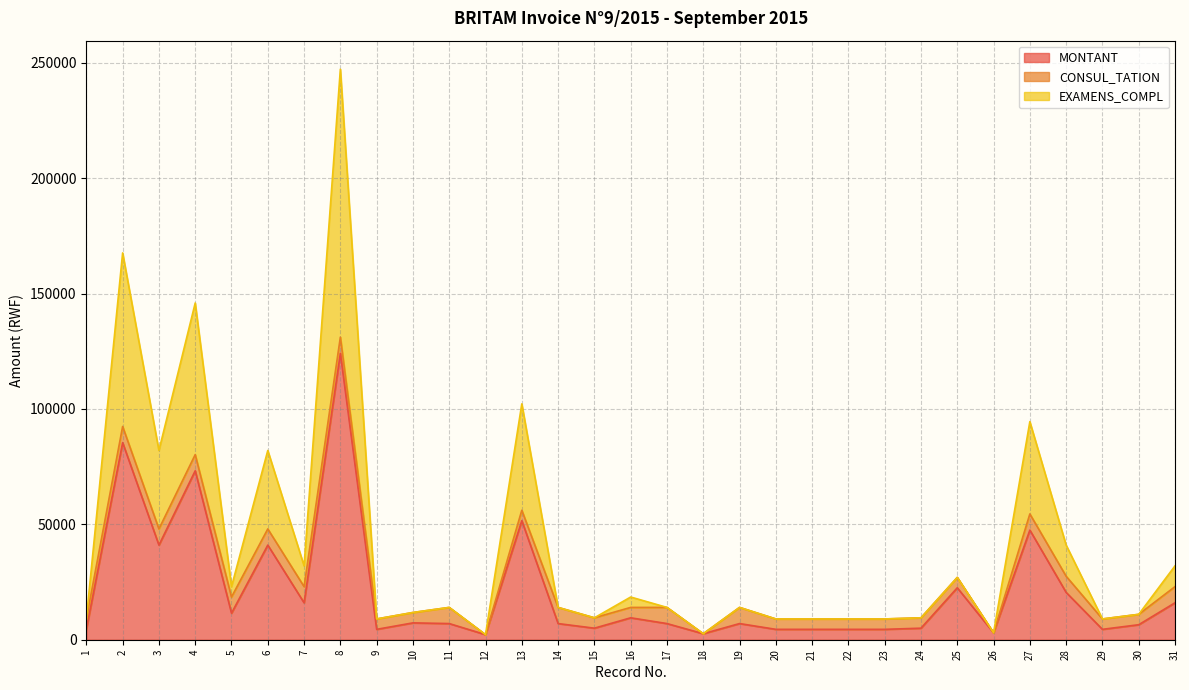

What are all the series names shown in the legend?

MONTANT, CONSUL_TATION, EXAMENS_COMPL